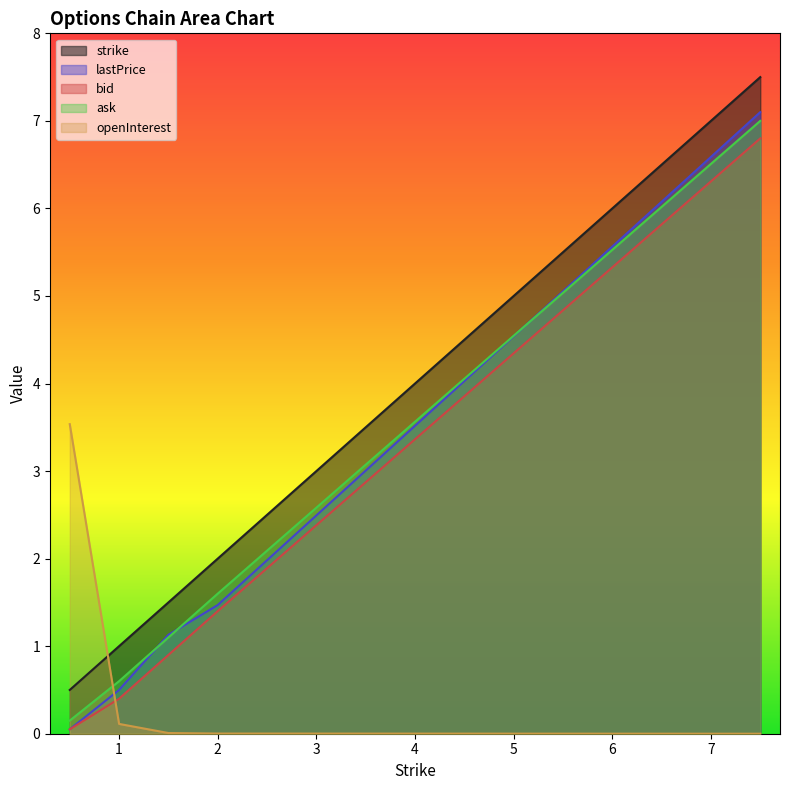

Which series has the largest total across all categories?

strike